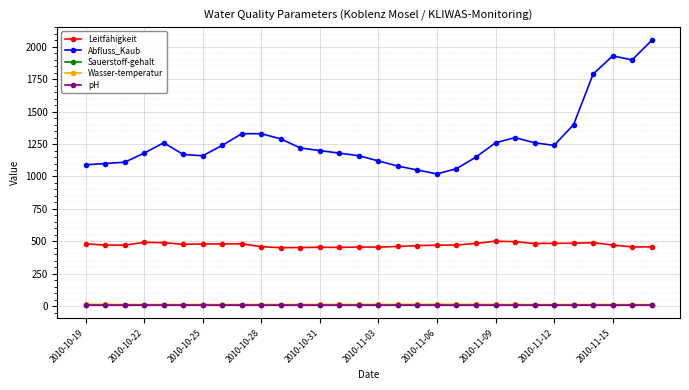

What is the lowest value of the Leitfähigkeit series?

451.0